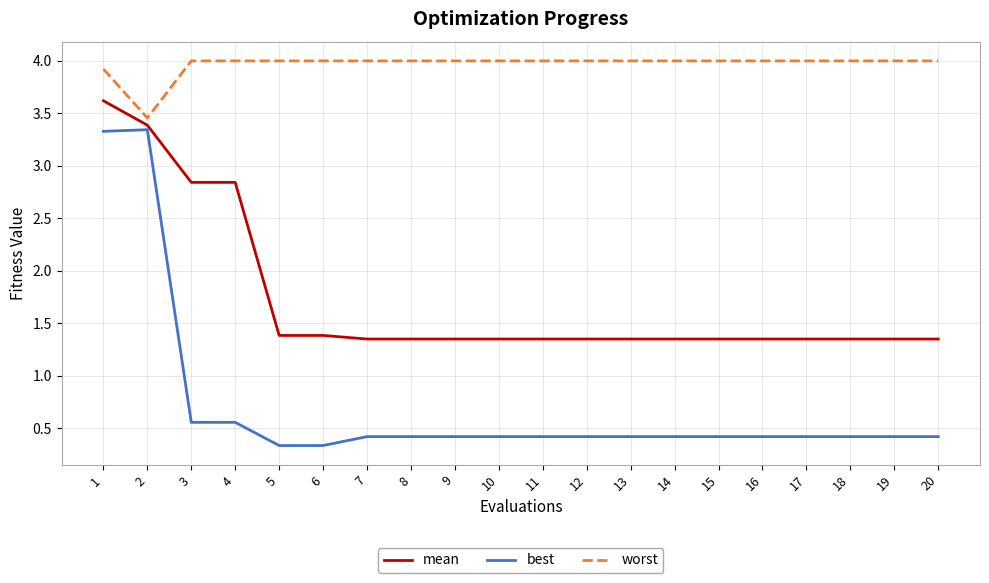

What are all the series names shown in the legend?

mean, best, worst